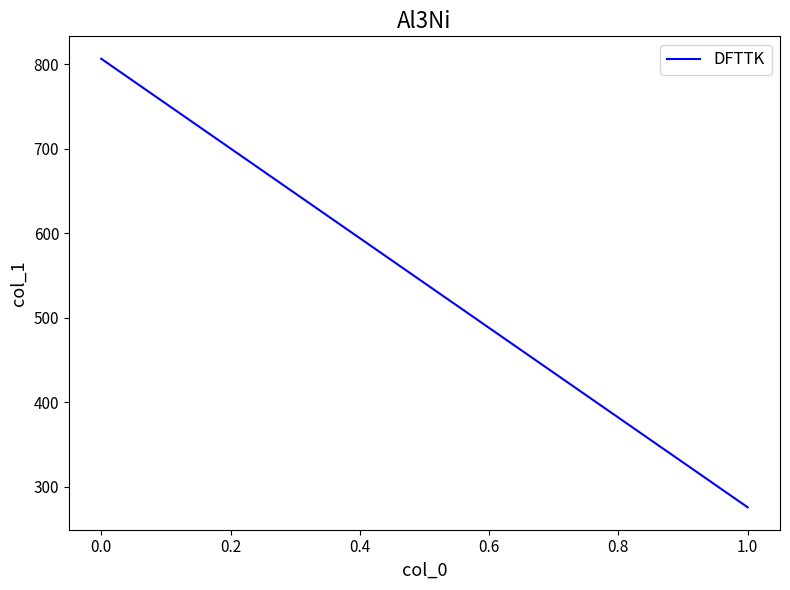

Is this an area chart (filled region under the line)?

No